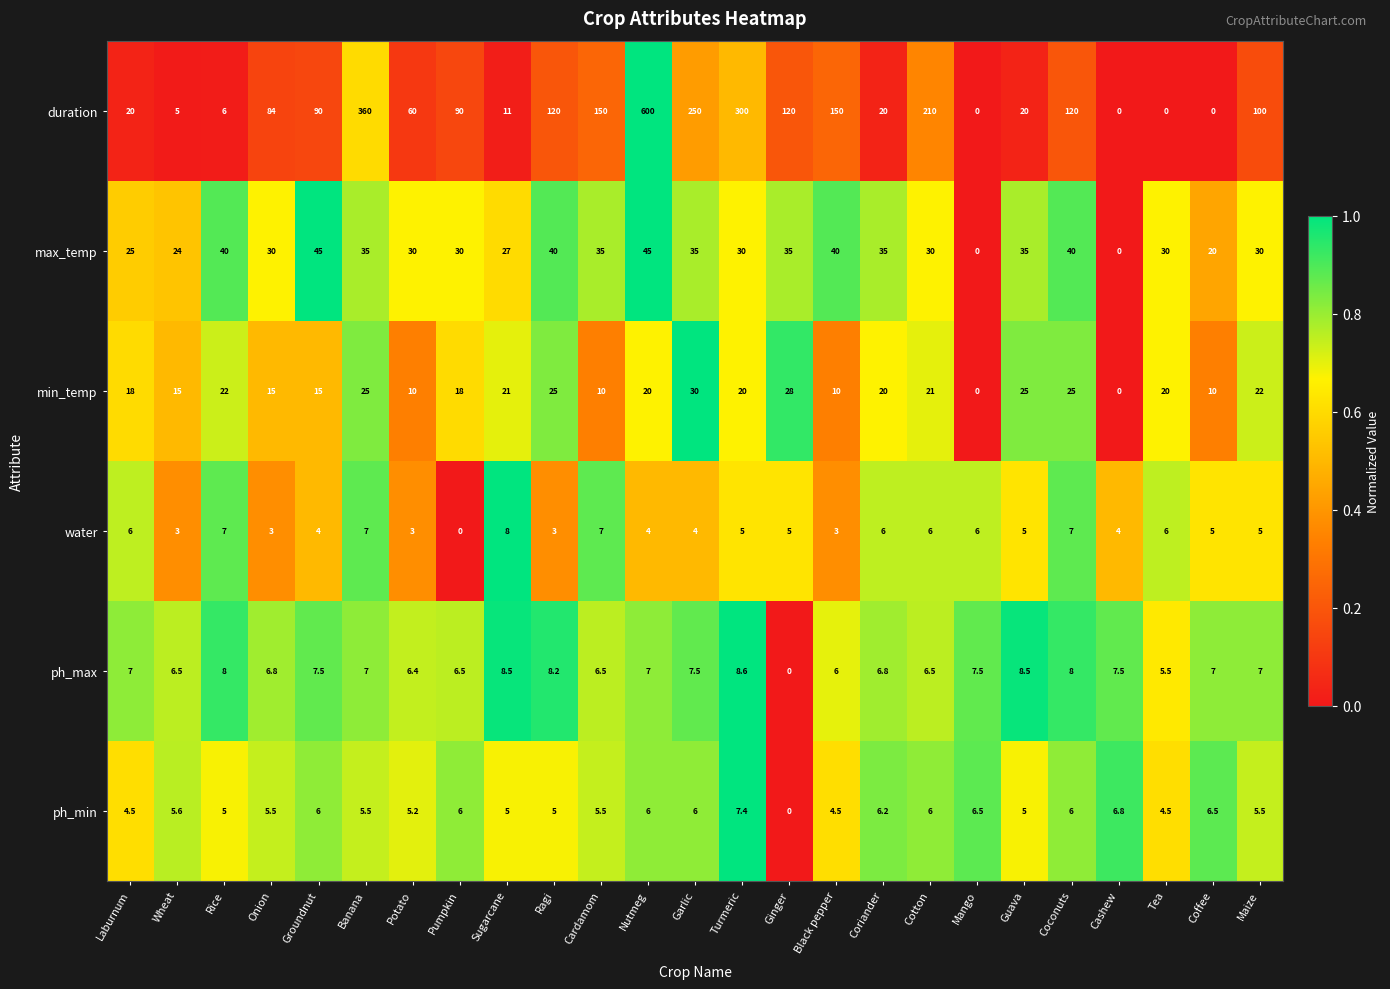

What is the total value across all series at Laburnum?

80.5